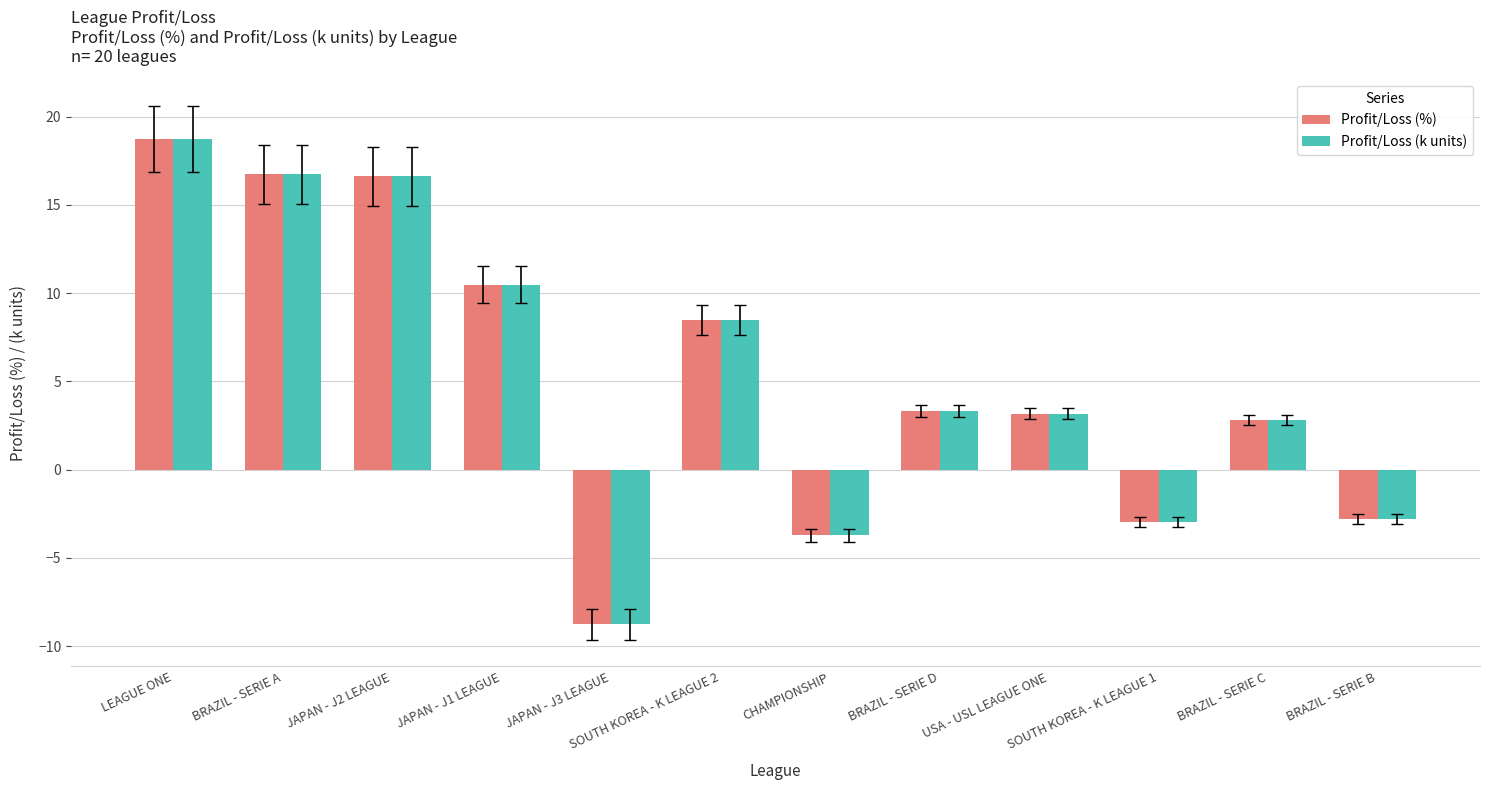

Which category has the lowest value in the Profit/Loss (%) series?

JAPAN - J3 LEAGUE